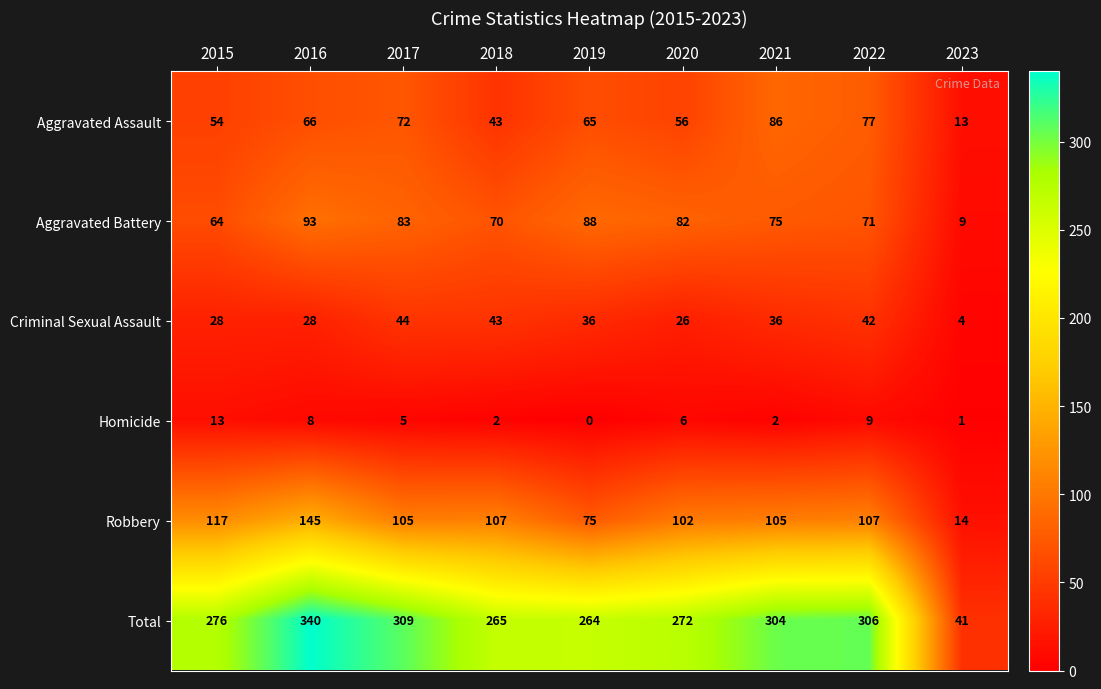

At which label is Aggravated Battery closest to 51?

2015